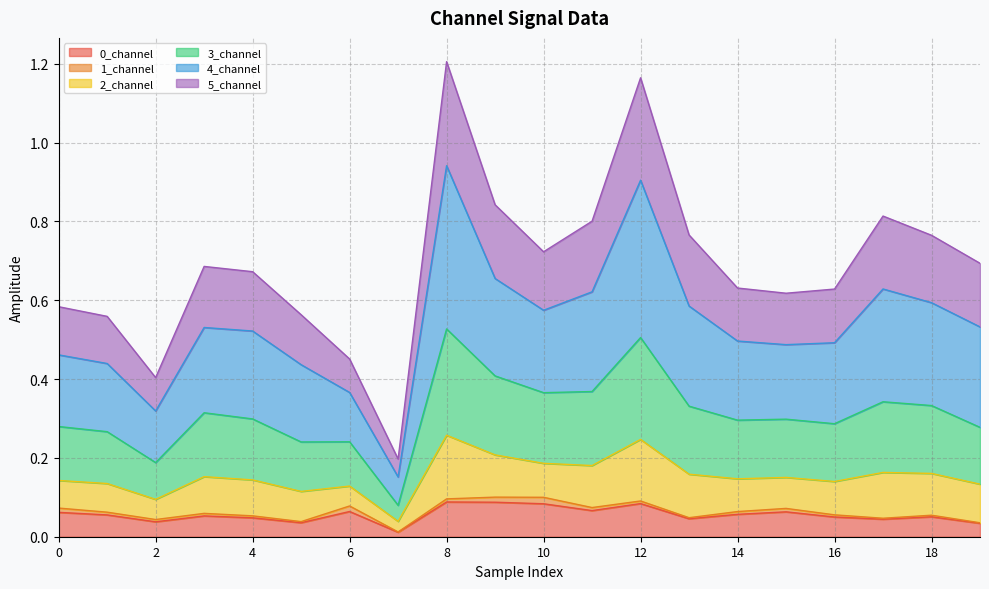

Is it true that 0_channel equals 0.0 at 6?

False